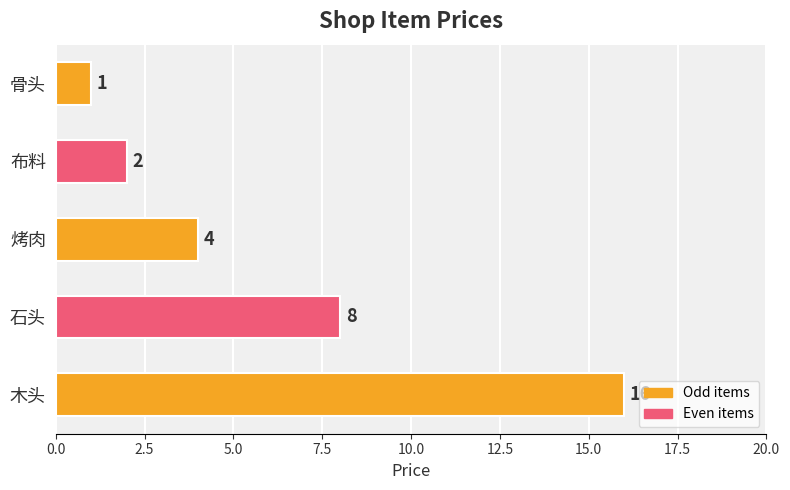

Reading top to bottom, extract all data points from this chart.

骨头=1	布料=2	烤肉=4	石头=8	木头=16